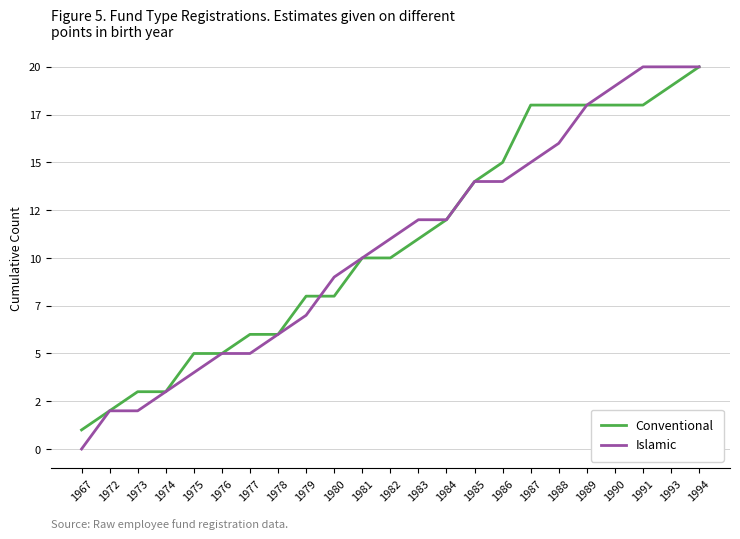

Between 1967 and 1977, which is larger?

1977